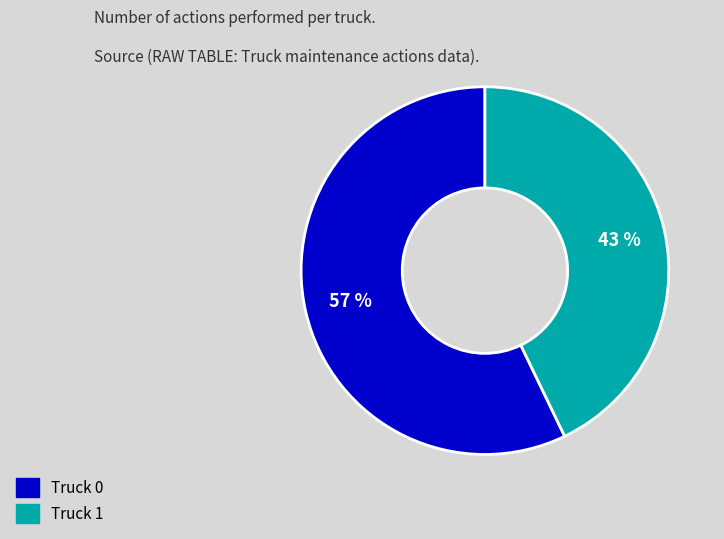

Which has a higher value, Truck 1 or Truck 0?

Truck 0